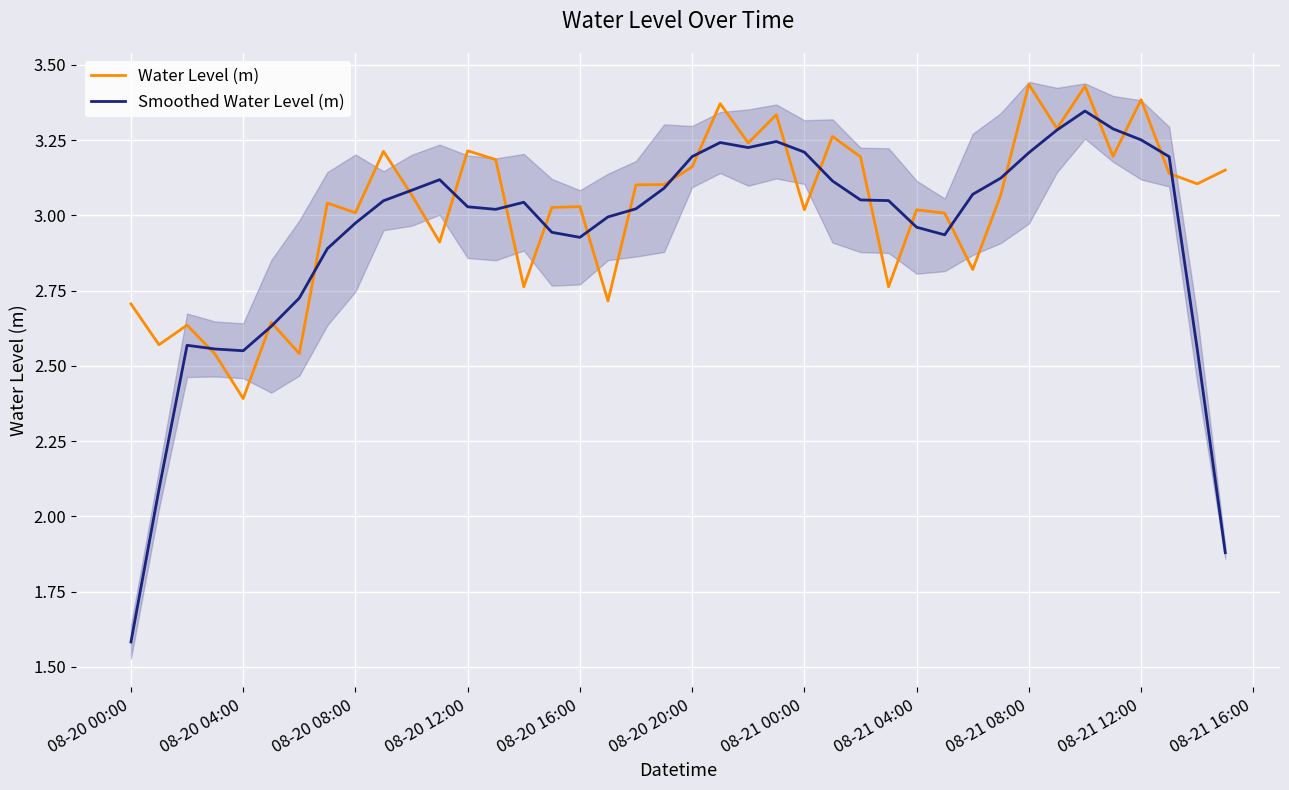

True or false: Smoothed Water Level (m) has a value of 3.2 at 08-20 20:00.

True